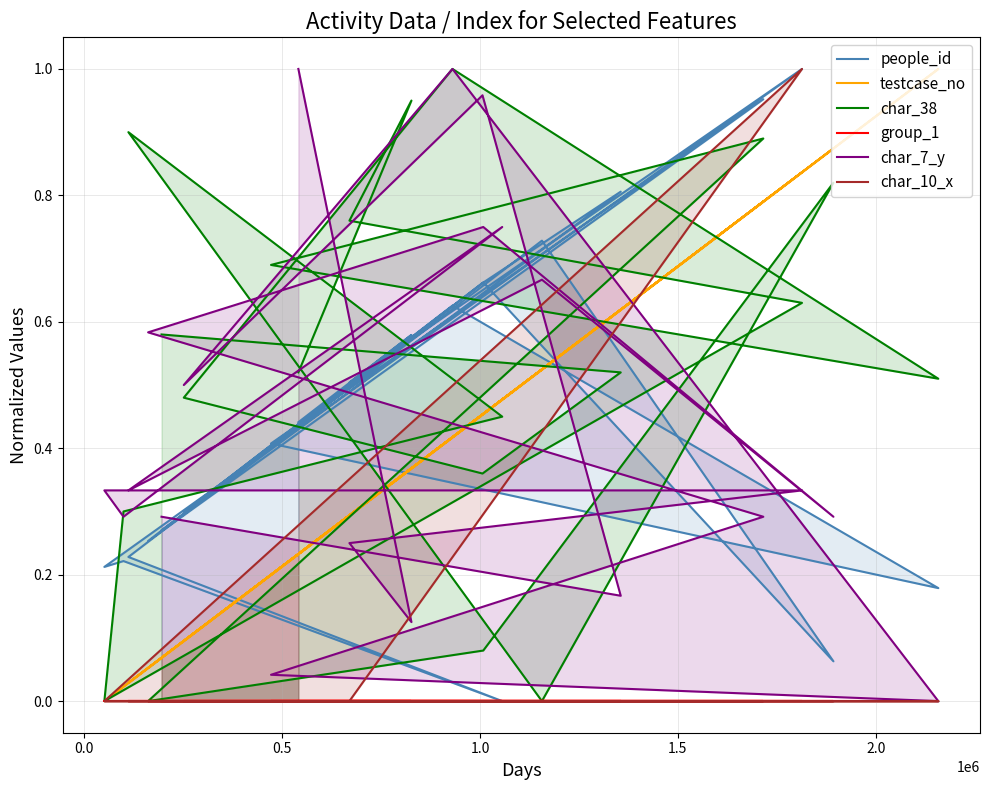

Where is the first local maximum for char_10_x?

1.0